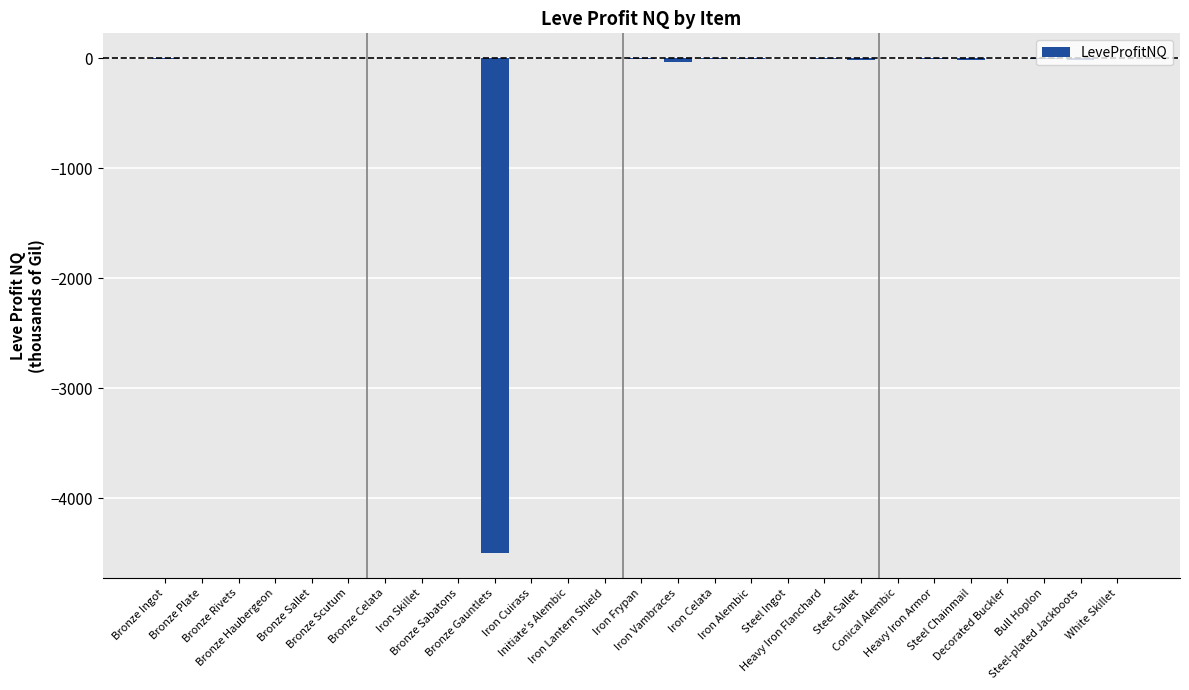

What is the sum of all values?

-4631.4